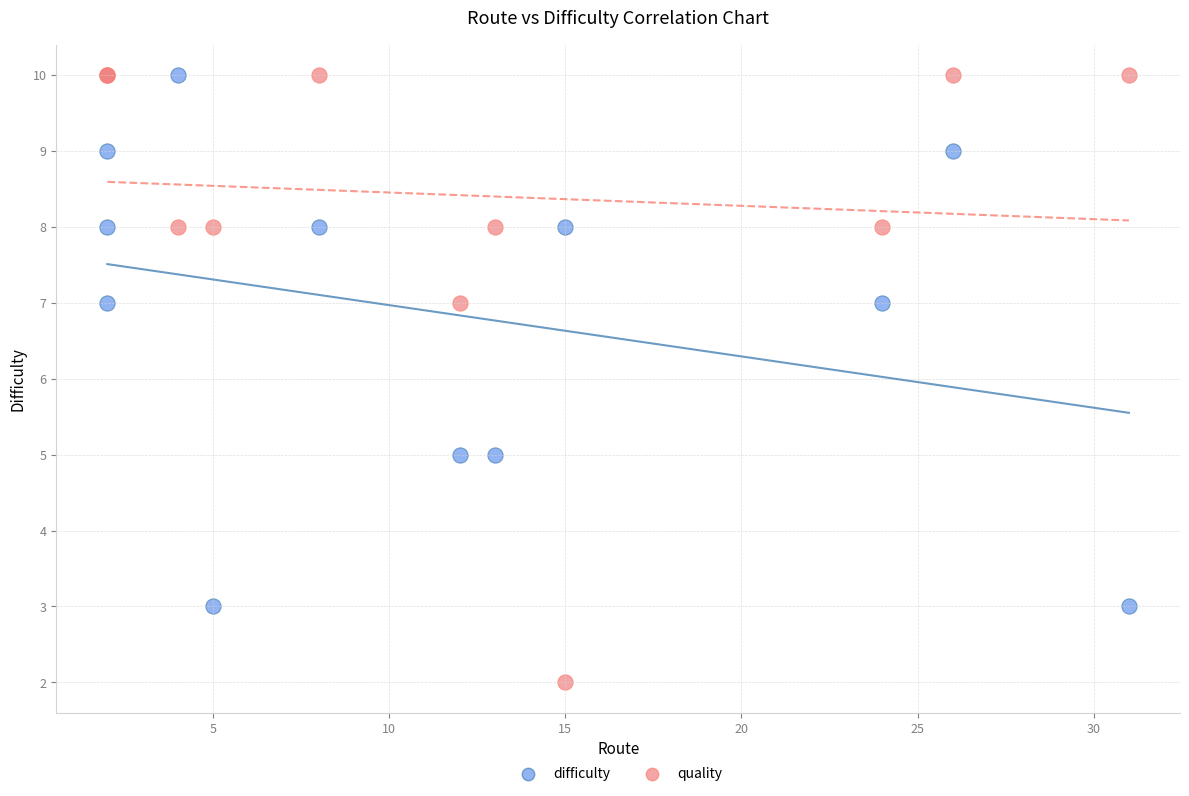

Which series contains the lowest Y value?

quality